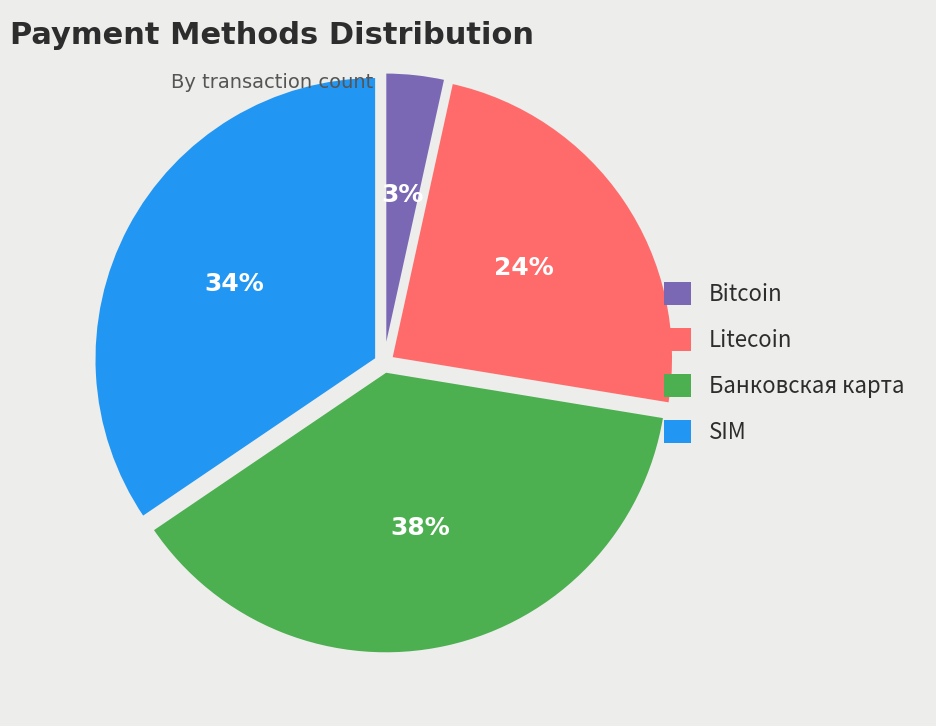

Between Litecoin and Bitcoin, which is larger?

Litecoin